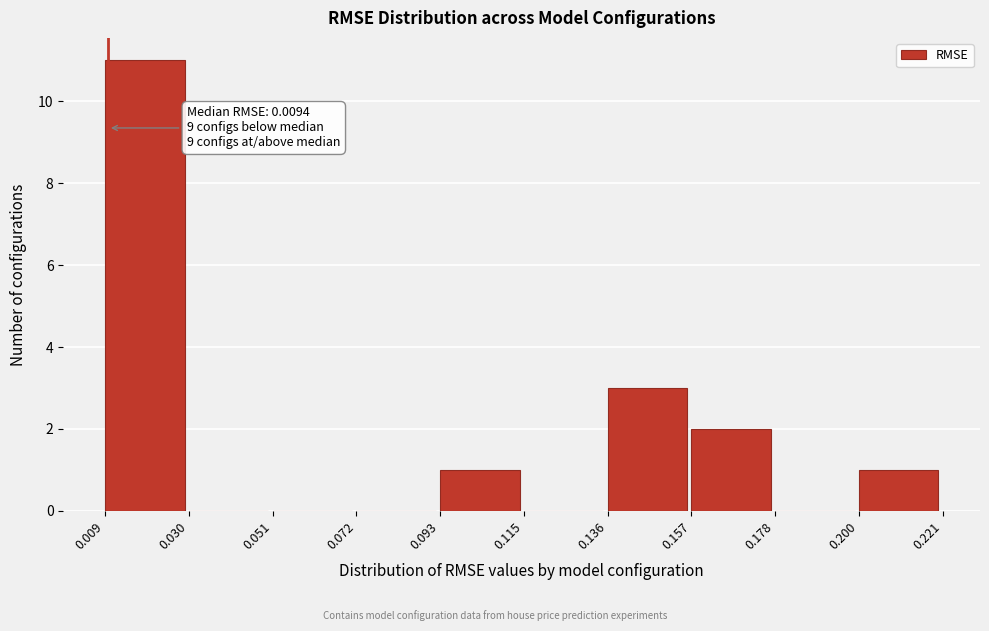

Over which range of the x-axis is the bar tallest?

0.009 to 0.030